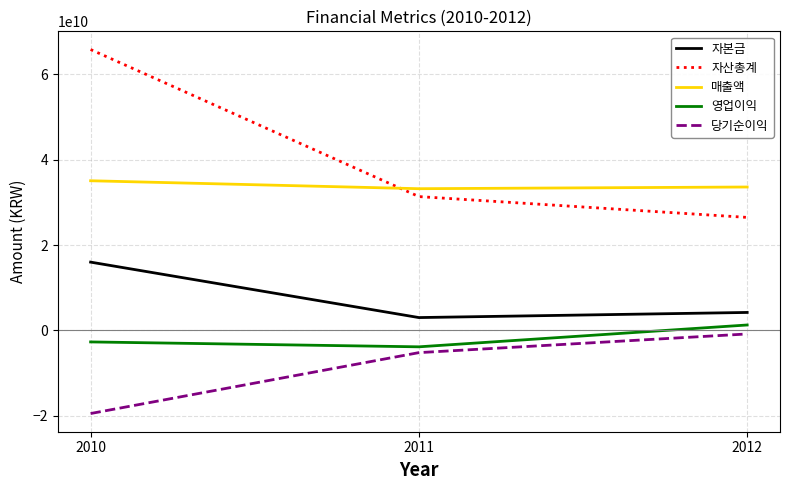

Count the 당기순이익 values in the range -19466031145 to -818709756.

3